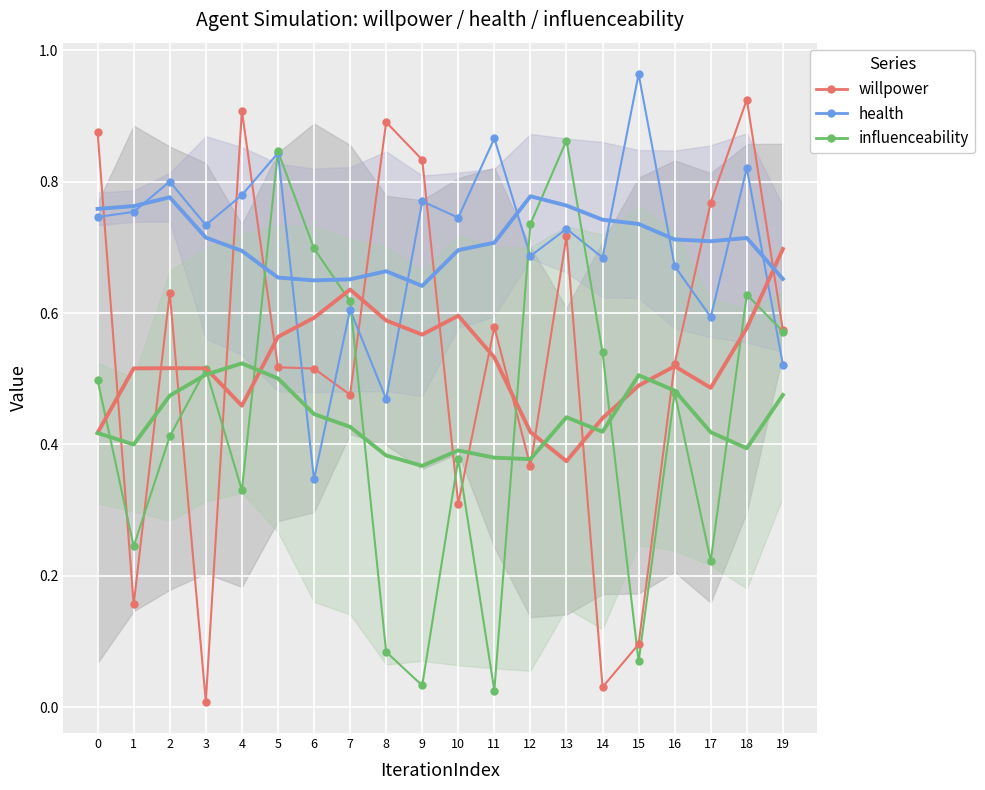

How many lines are shown in the chart?

3